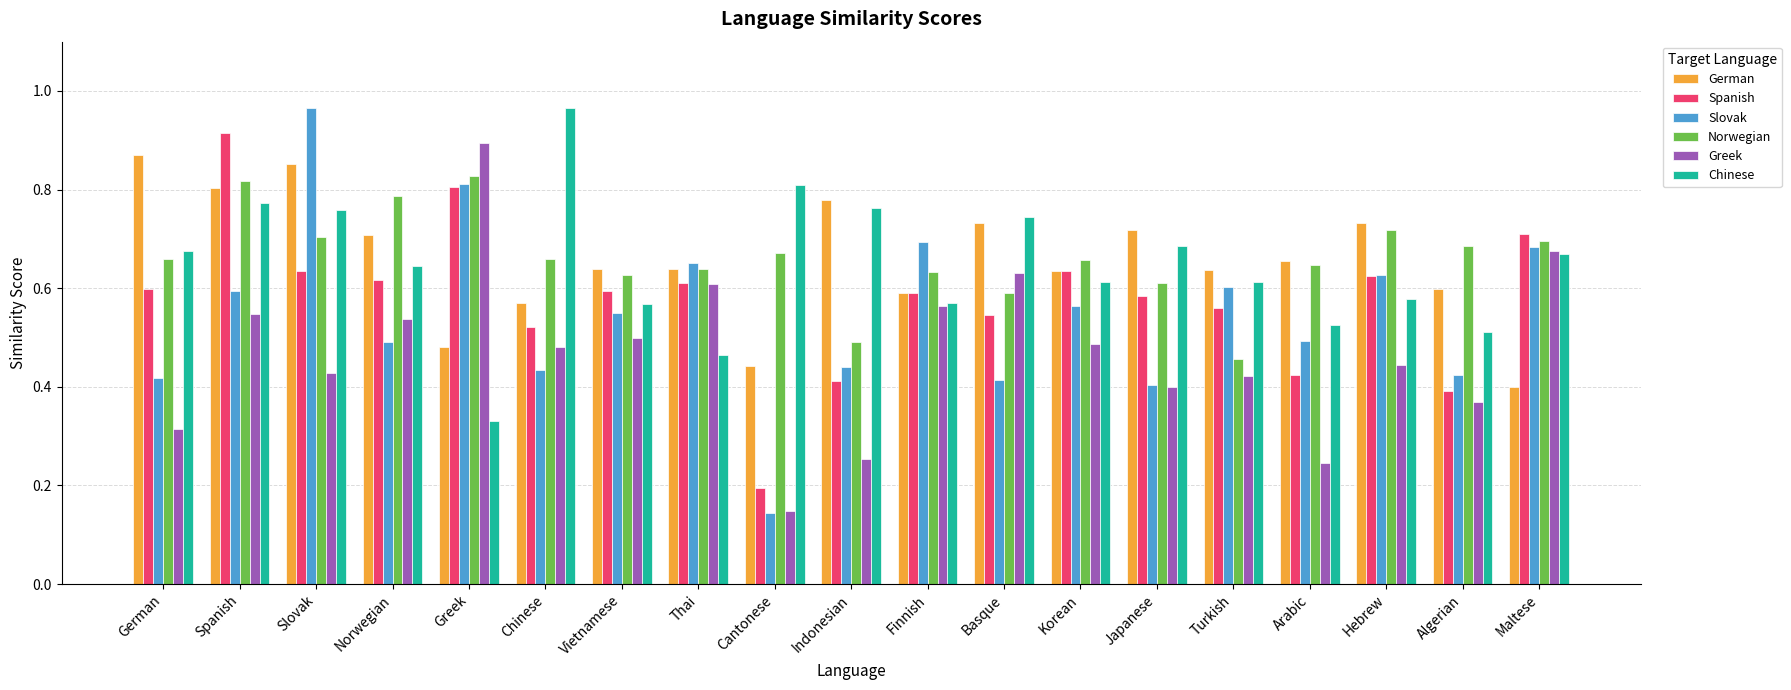

What are all the series names shown in the legend?

German, Spanish, Slovak, Norwegian, Greek, Chinese